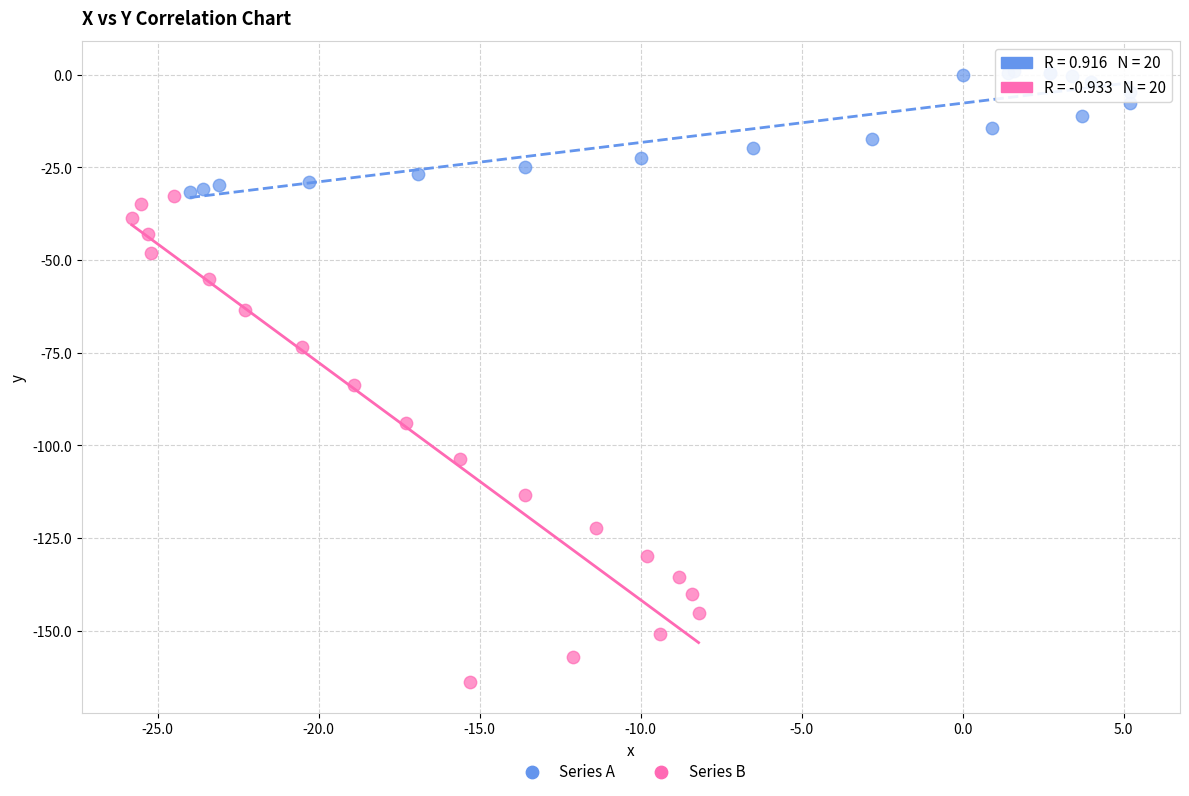

Which series has the largest Y range (max minus min)?

Series B